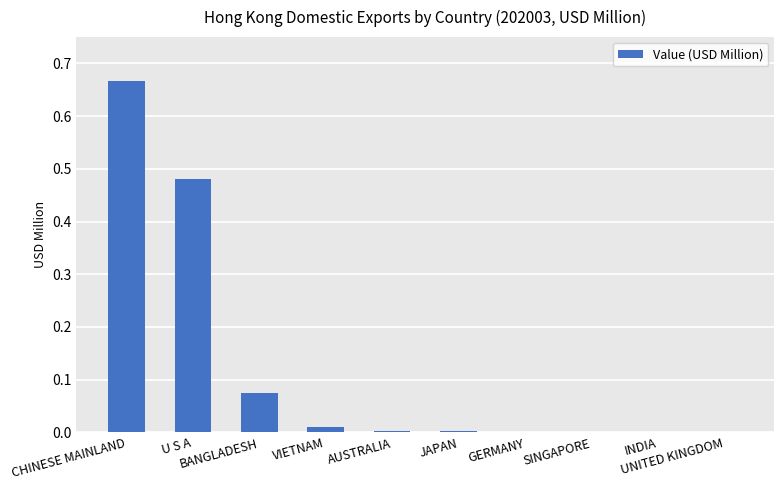

What is the sum of all values?

1.2